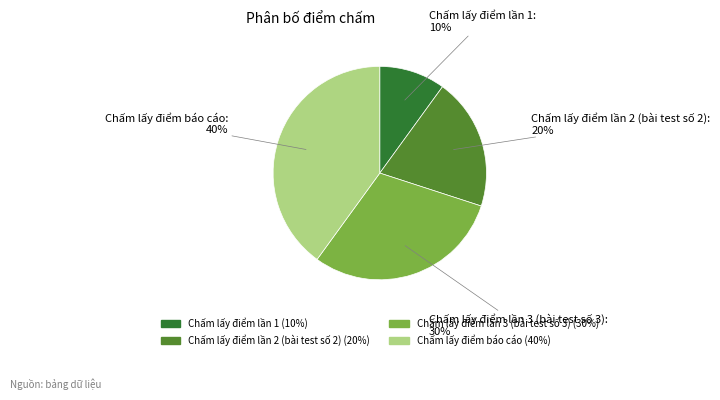

What percentage is the Chấm lấy điểm lần 2 (bài test số 2) slice, to the nearest percent?

20%